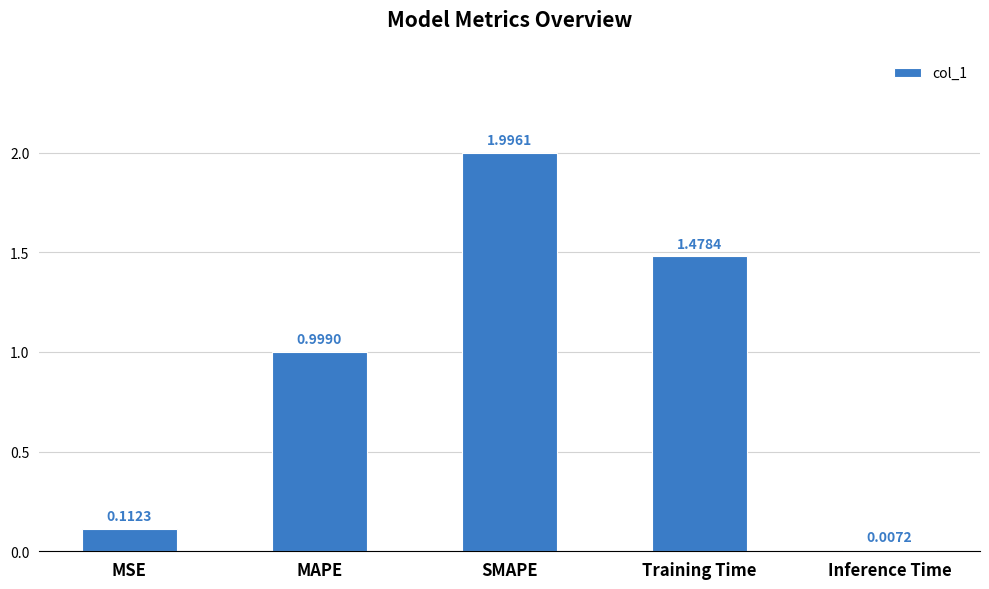

Does the chart contain stacked bars?

No